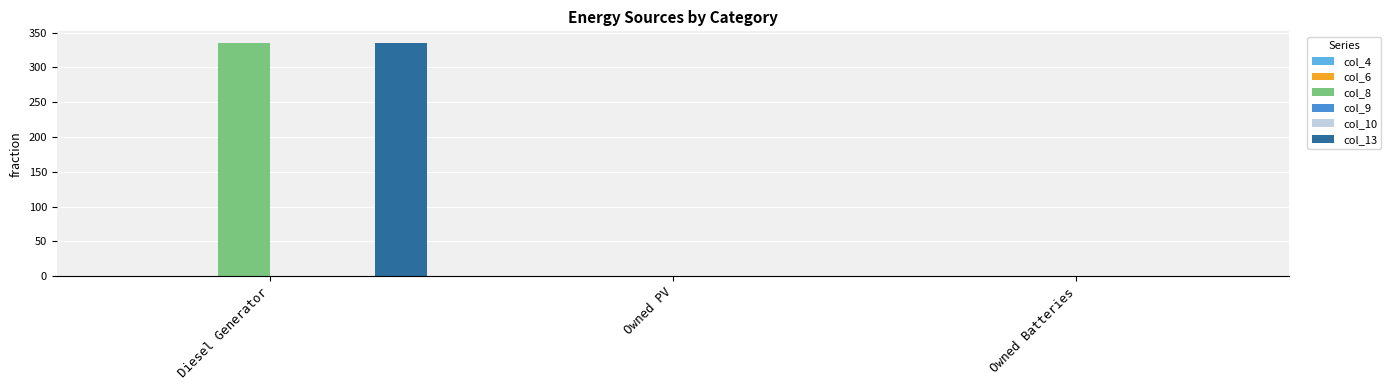

Which label corresponds to the largest value in the chart?

Diesel Generator